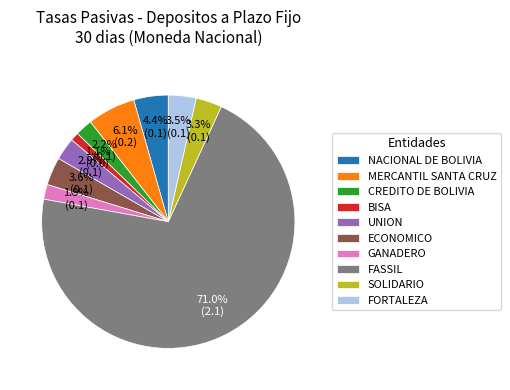

What is the largest slice in the pie chart?

FASSIL